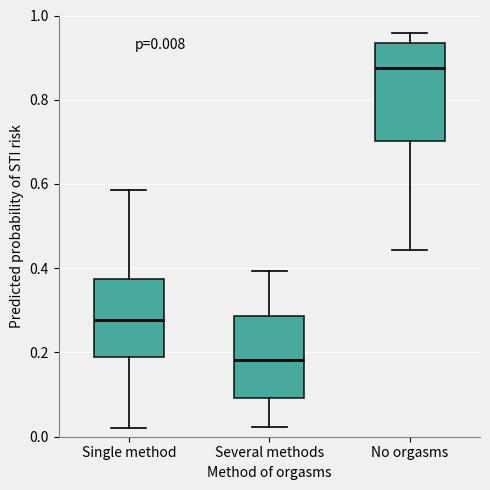

Which box has the highest median line?

No orgasms